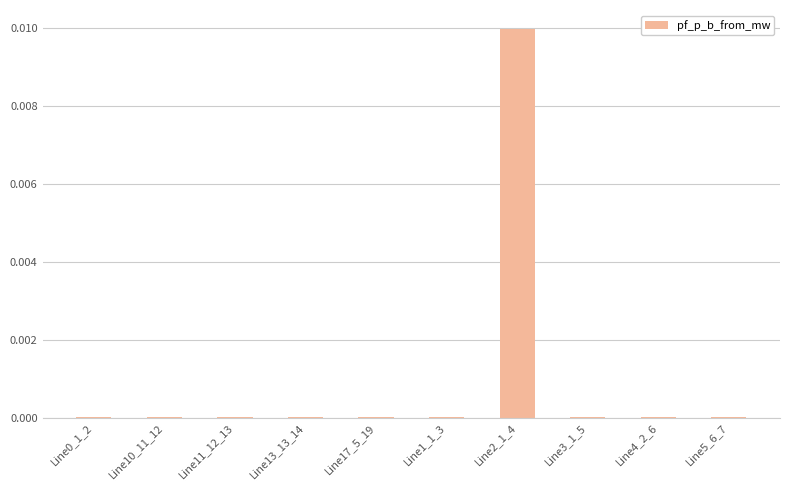

Which category has the highest value across all series?

Line2_1_4